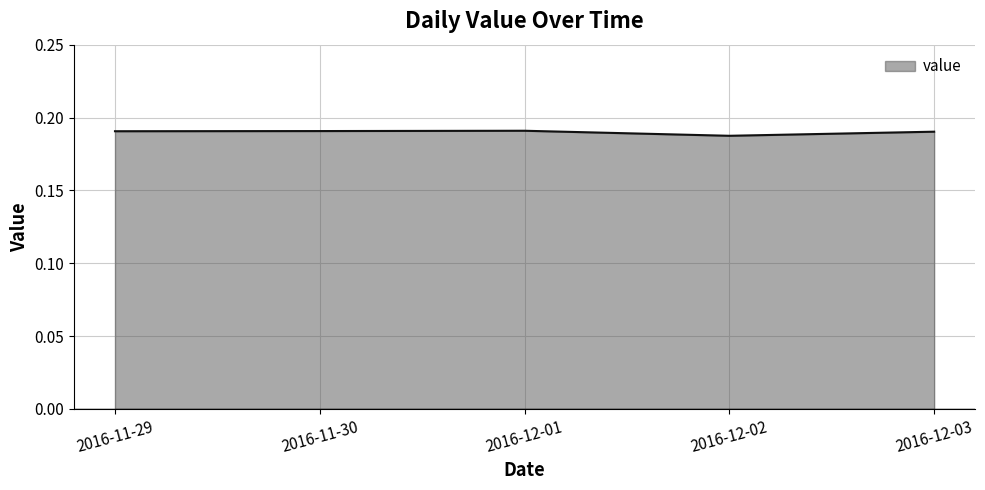

What position from the left is 2016-12-01?

3